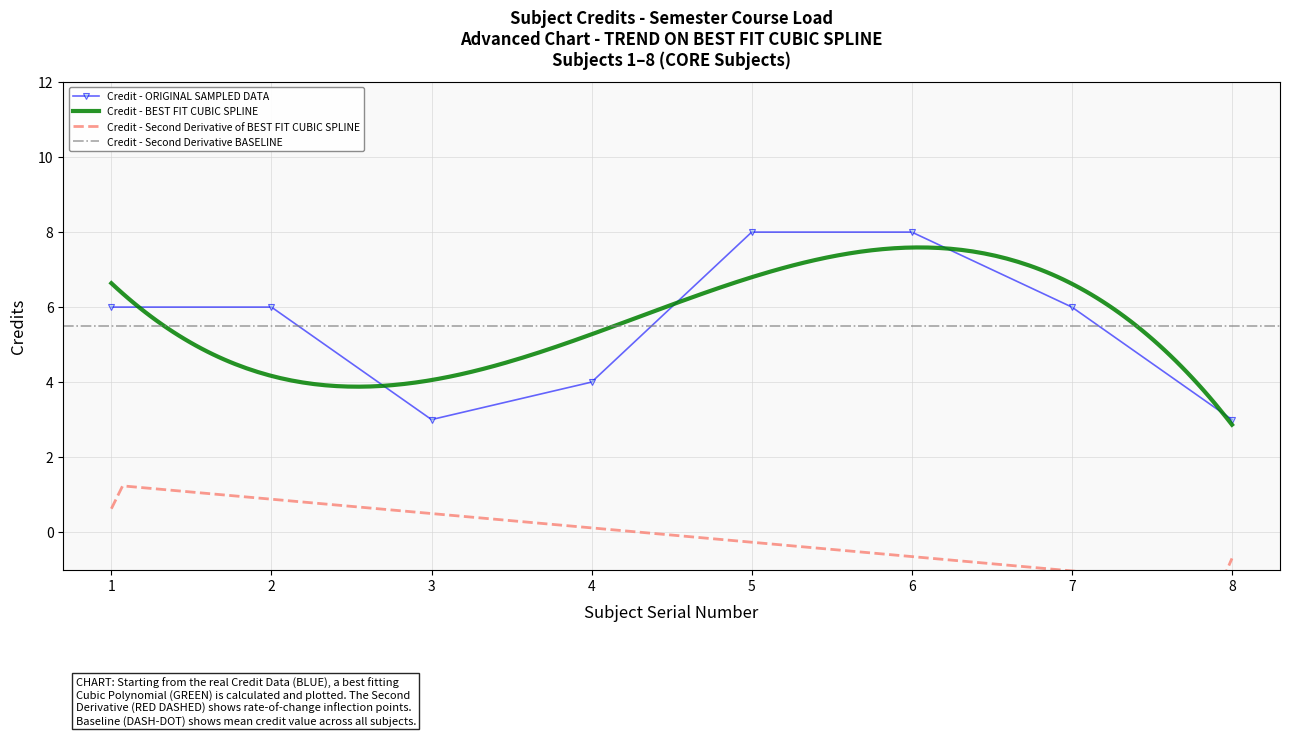

How many values are between 4 and 8?

6